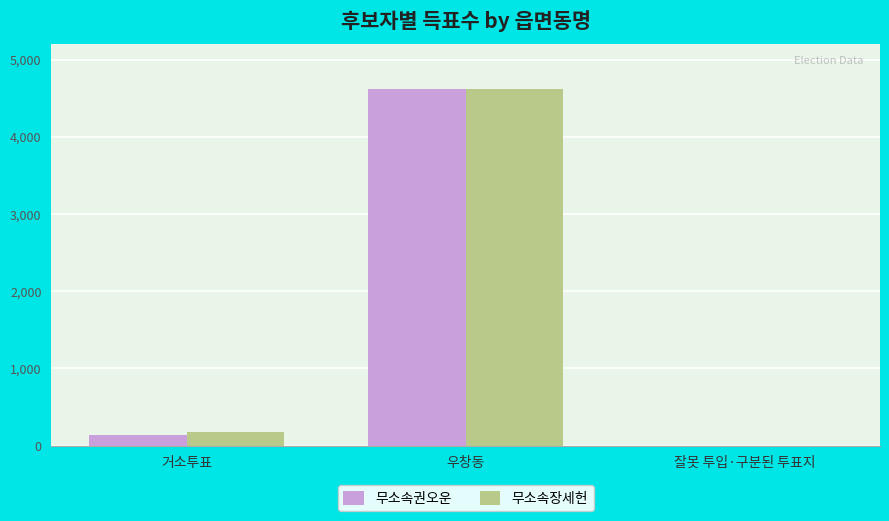

Is it true that 무소속권오운 equals 0 at 잘못 투입·구분된 투표지?

True